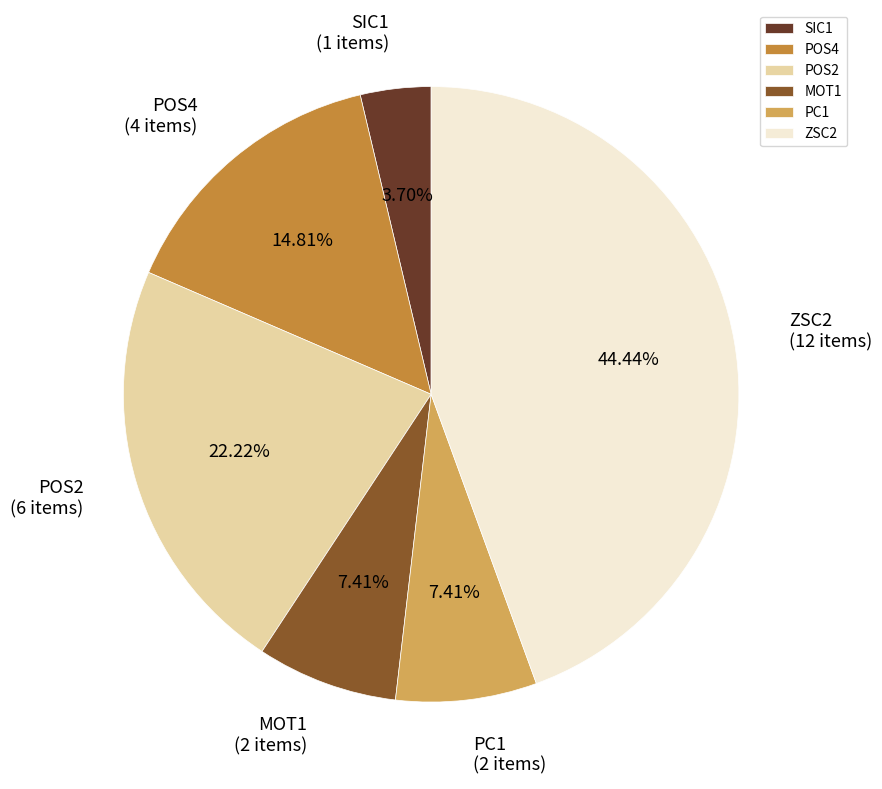

Which category has the smallest portion of the pie?

SIC1